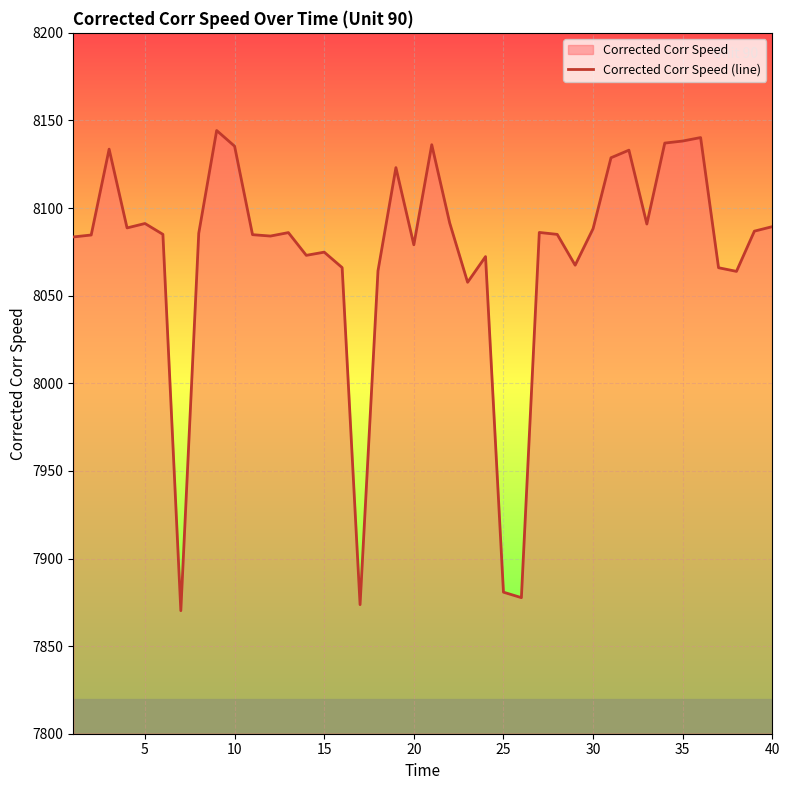

What is the smallest value displayed?

7870.2